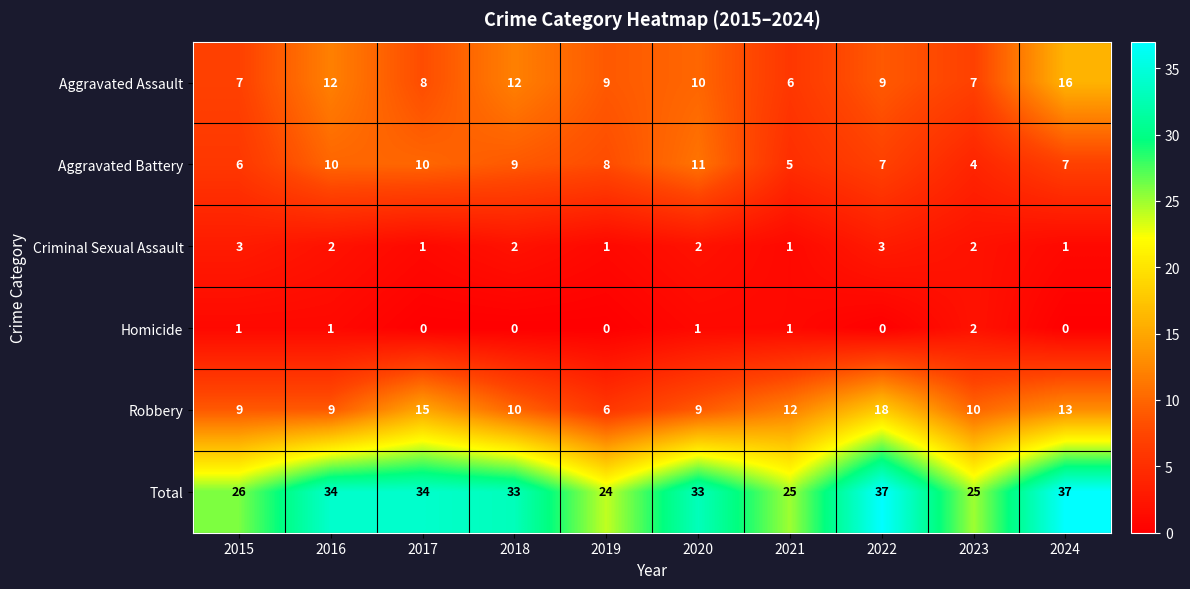

What is the sum of the Criminal Sexual Assault values at 2016 and 2019?

3